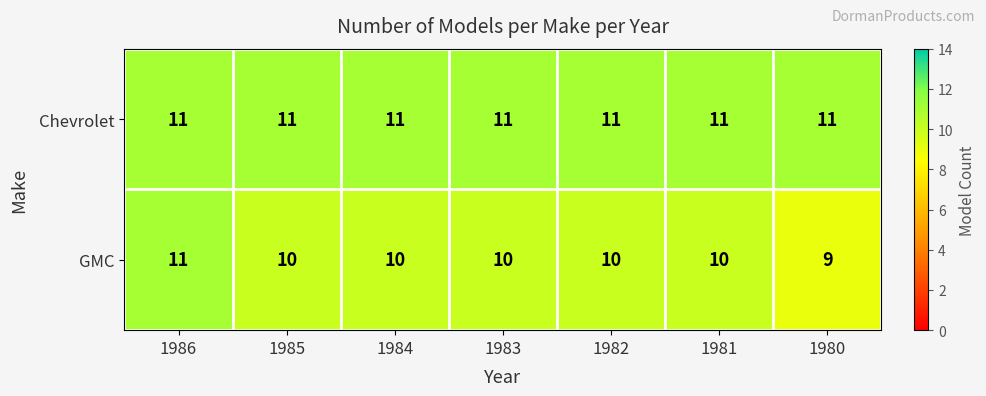

Reading left to right, list all the values displayed in this chart.

Chevrolet: 1986=11	1985=11	1984=11	1983=11	1982=11	1981=11	1980=11
GMC: 1986=11	1985=10	1984=10	1983=10	1982=10	1981=10	1980=9